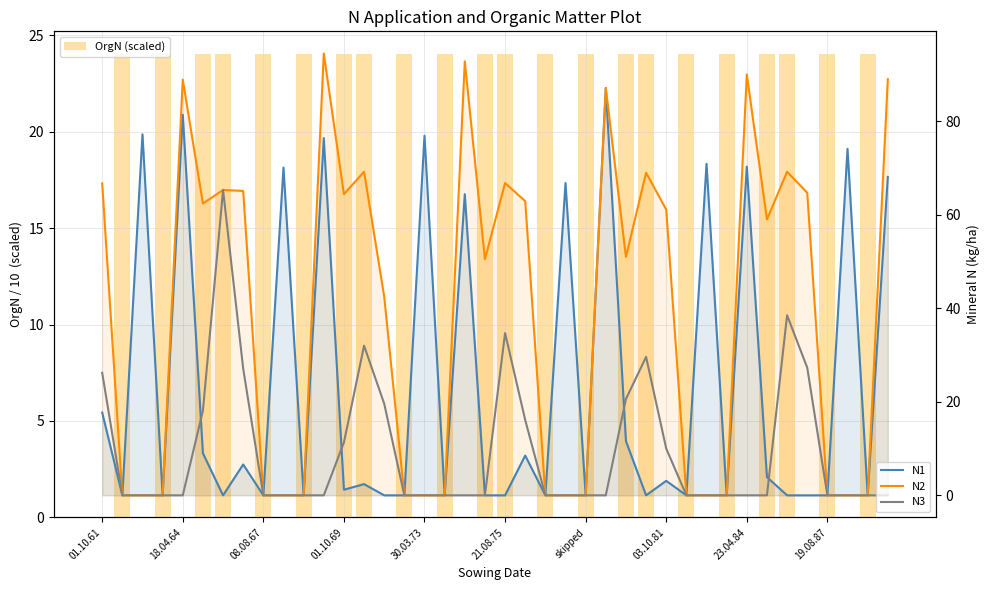

What is the highest value of the N3 series?

65.3